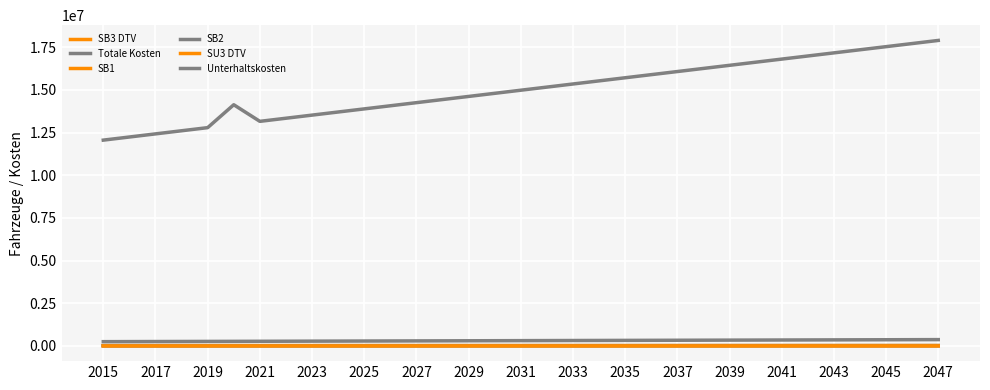

What is the minimum value shown in the chart?

1226.3